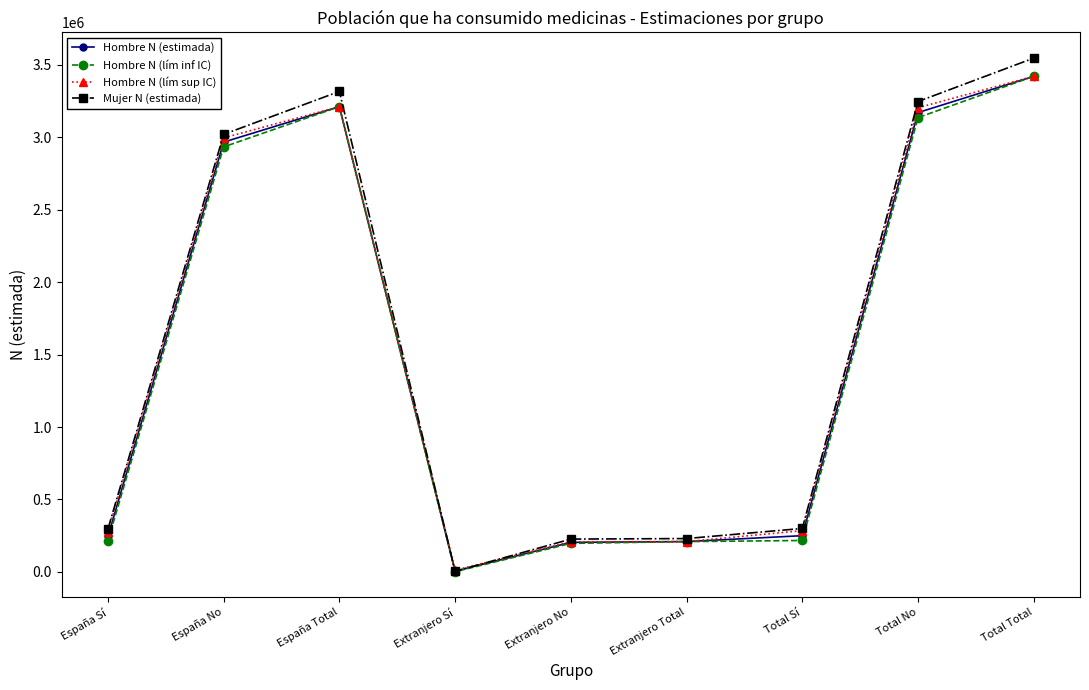

What is the difference between the maximum and minimum values in the Hombre N (estimada) series?

3415714